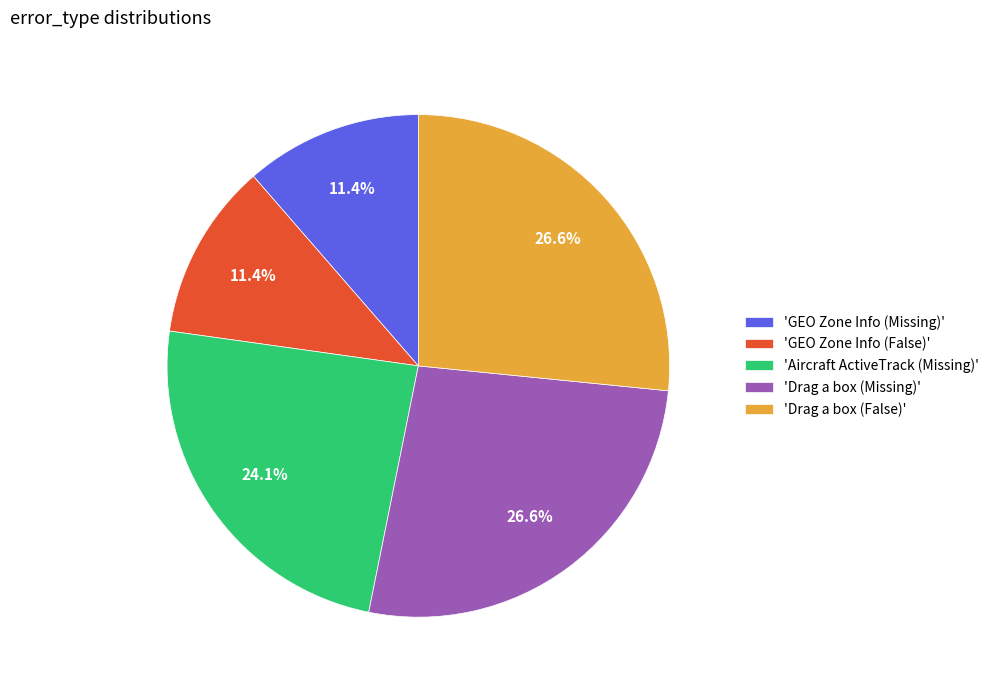

What portion of the pie excludes 'Drag a box (Missing)'?

73.4%